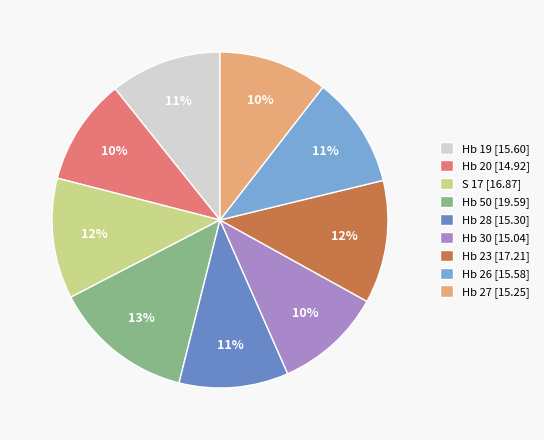

Combined, what portion of the pie is Hb 50 and Hb 27?

24.0%